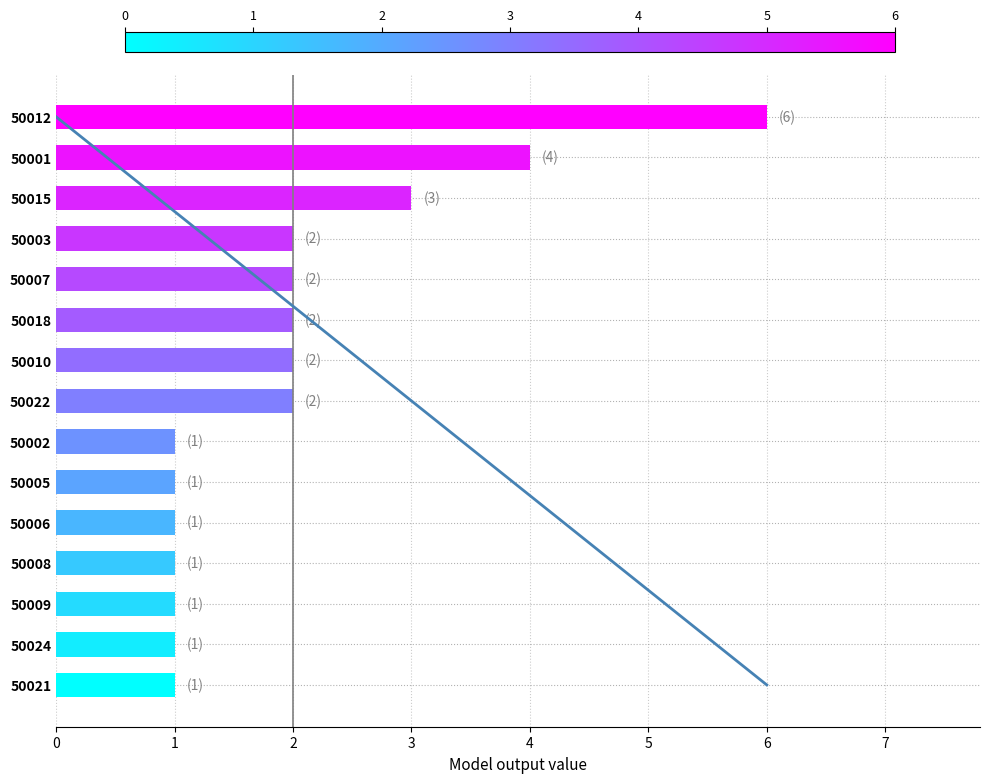

Reading right to left, transcribe all the data shown in this chart.

6	4	3	2	2	2	2	2	1	1	1	1	1	1	1